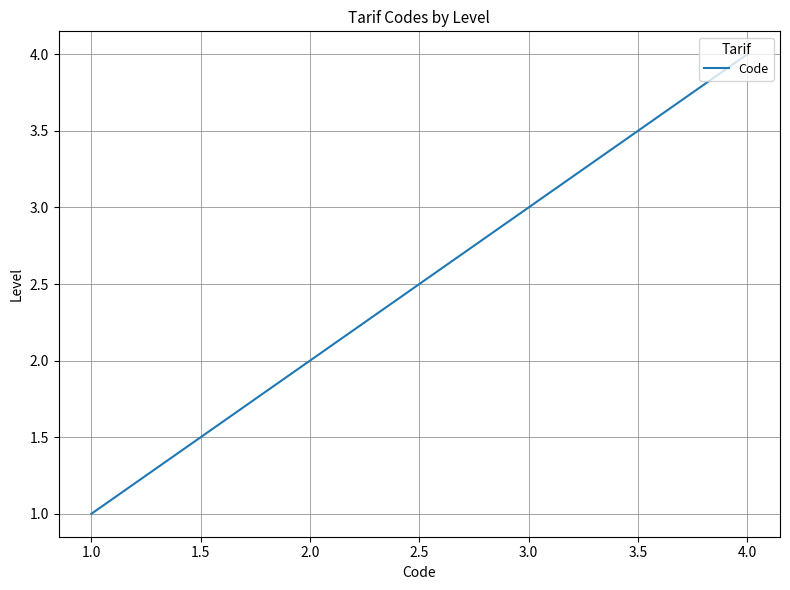

Which label corresponds to the smallest value in the chart?

1.0